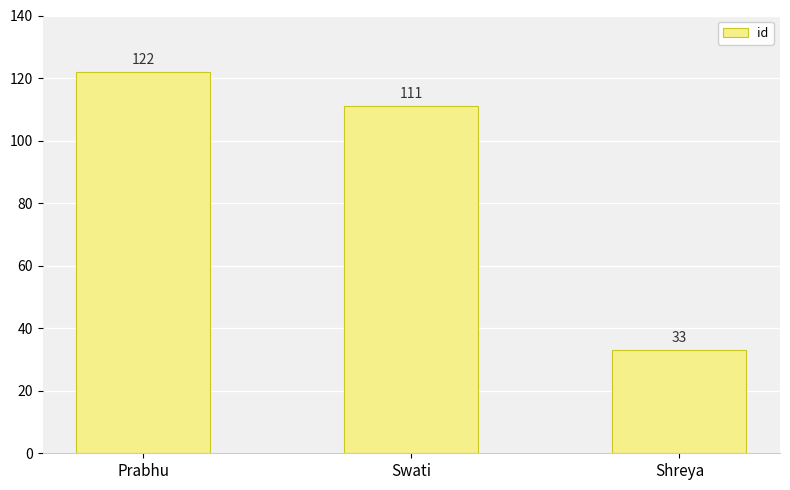

Count the values in the range 33 to 122.

3